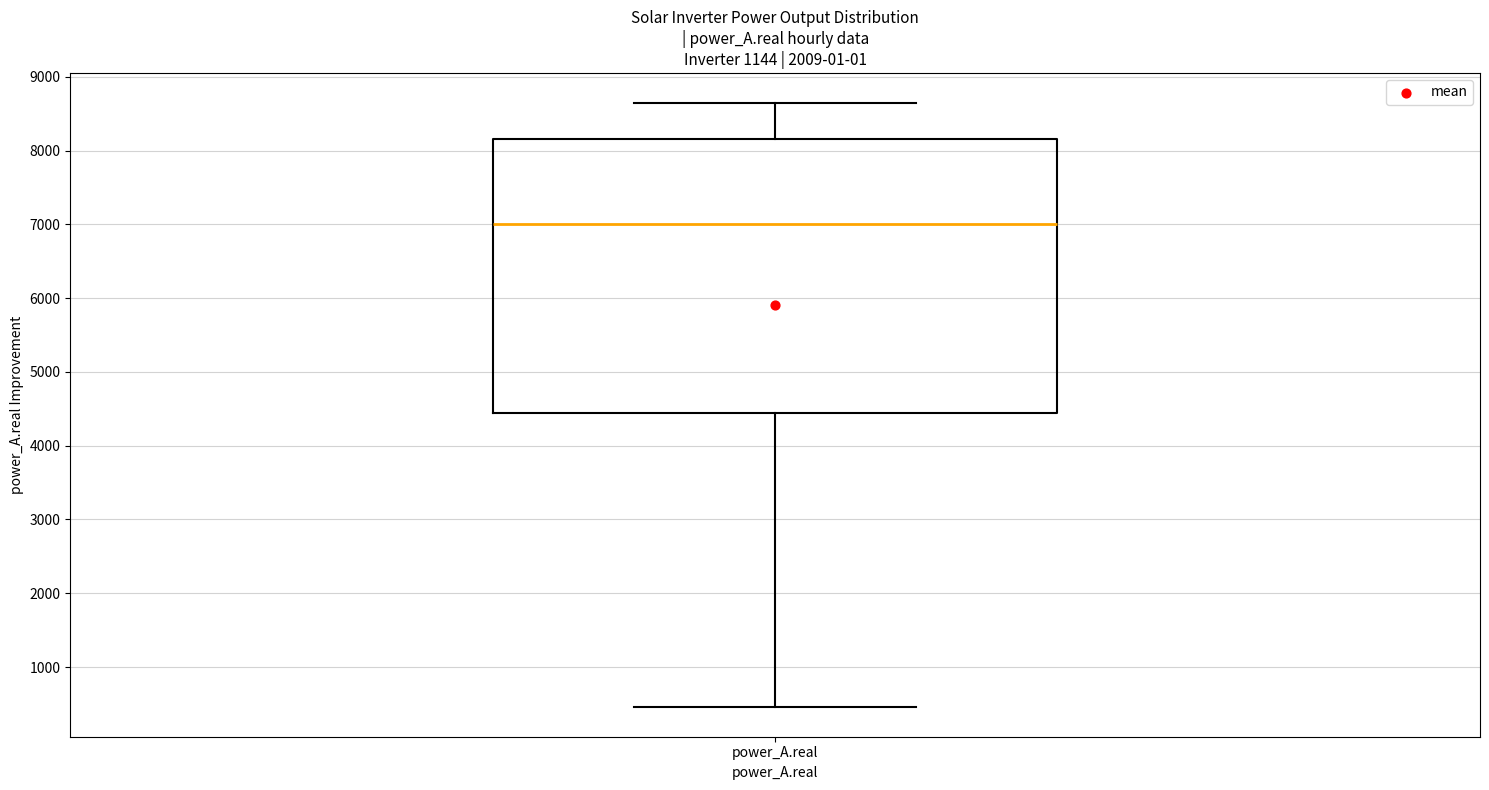

Transcribe this box plot: give where the median line is, the range the box spans, and where the two whiskers end, as read against the y-axis. The values are not printed on the chart, so give them approximately, as read against the axis.

median 7000, box 4400 to 8200, whiskers 500 to 8600